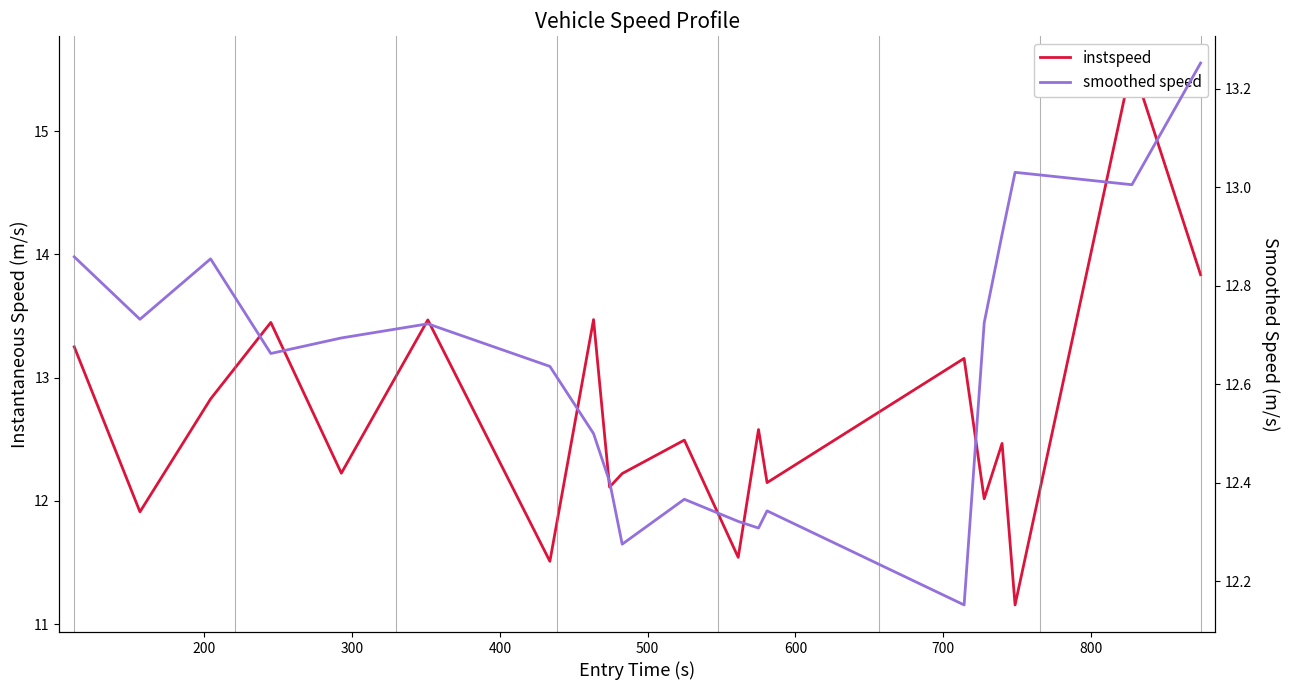

How many interior local valleys does the instspeed series have?

8